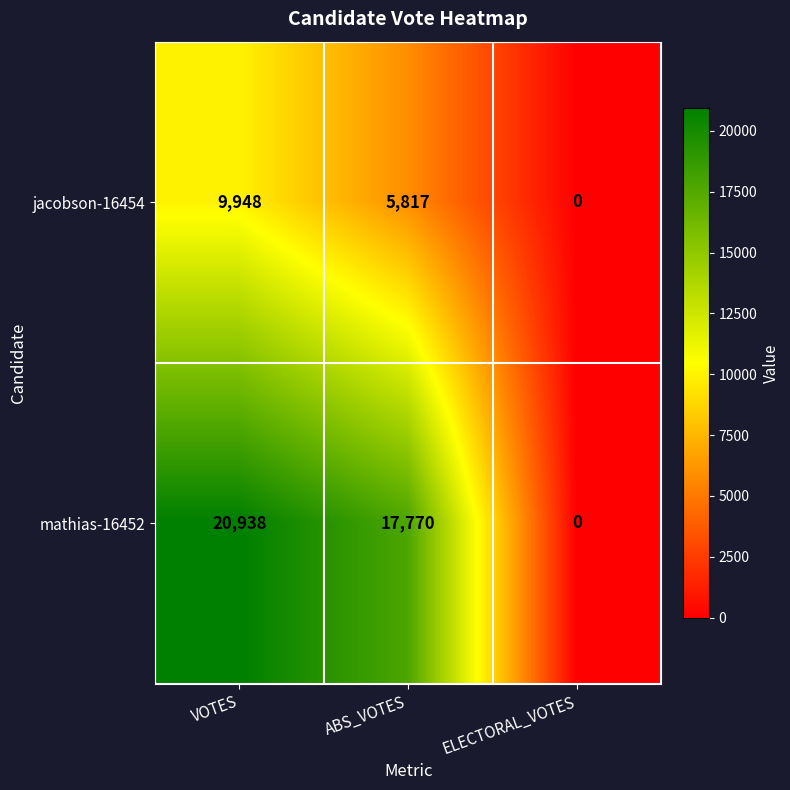

What is the maximum value shown in the chart?

20938